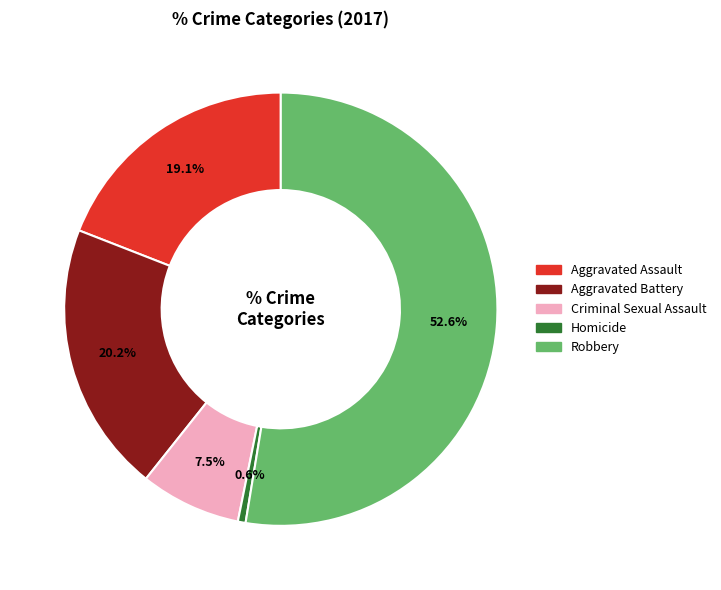

Is it true that Aggravated Assault is 19% of the pie?

True